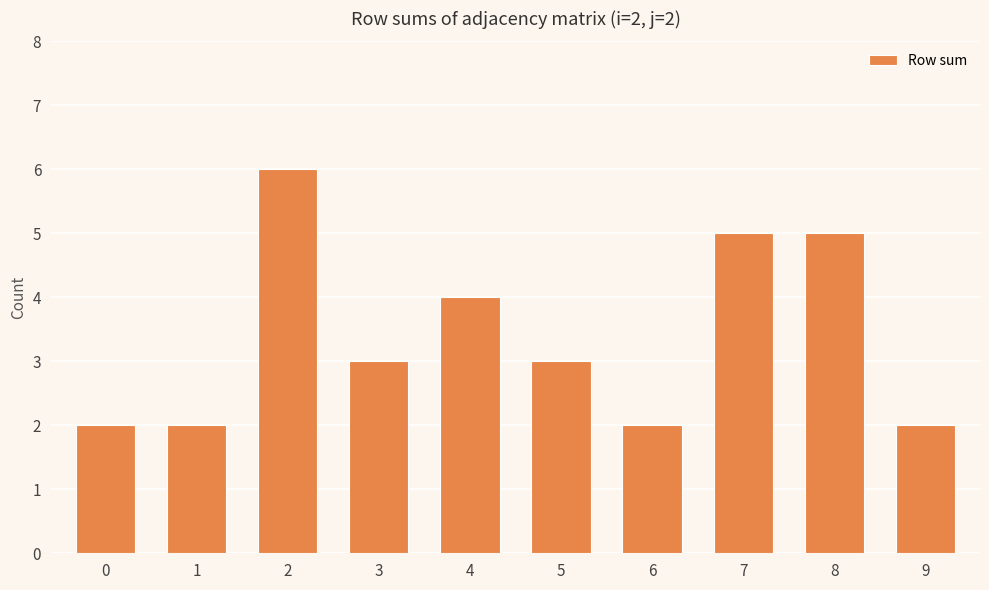

At which category does the chart reach its peak across all series?

2